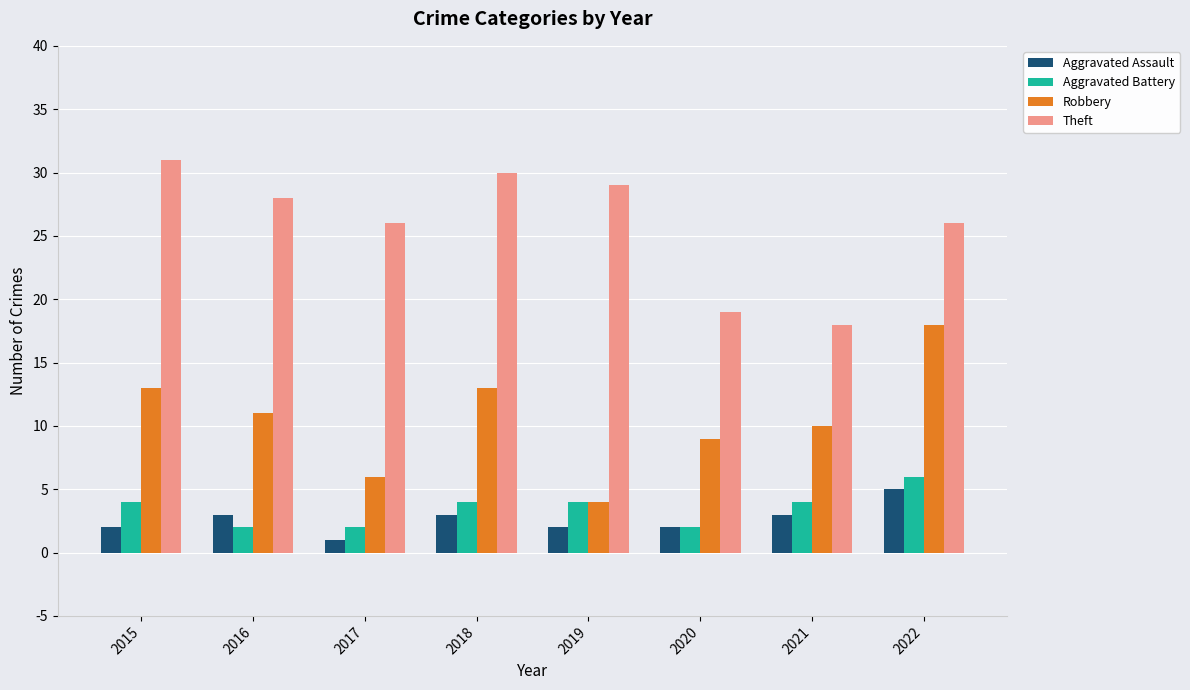

What is the value of the Aggravated Battery bar at the 5th from the left?

4